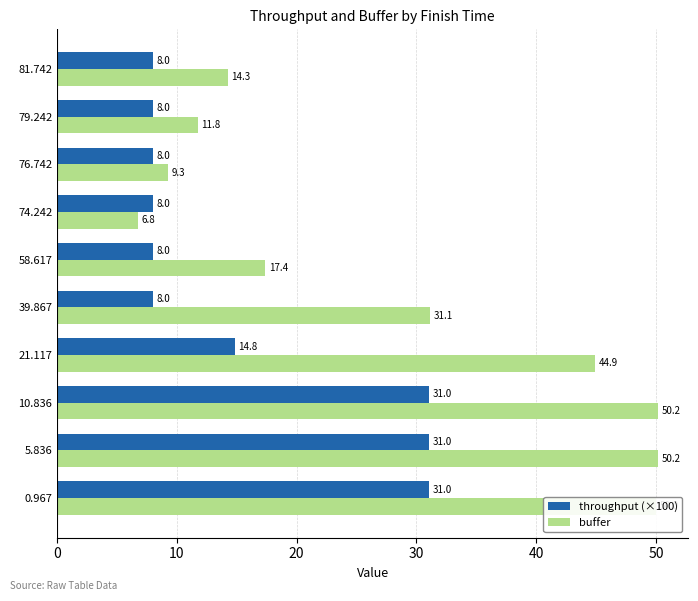

What is the difference between the maximum and minimum values in the buffer series?

43.4